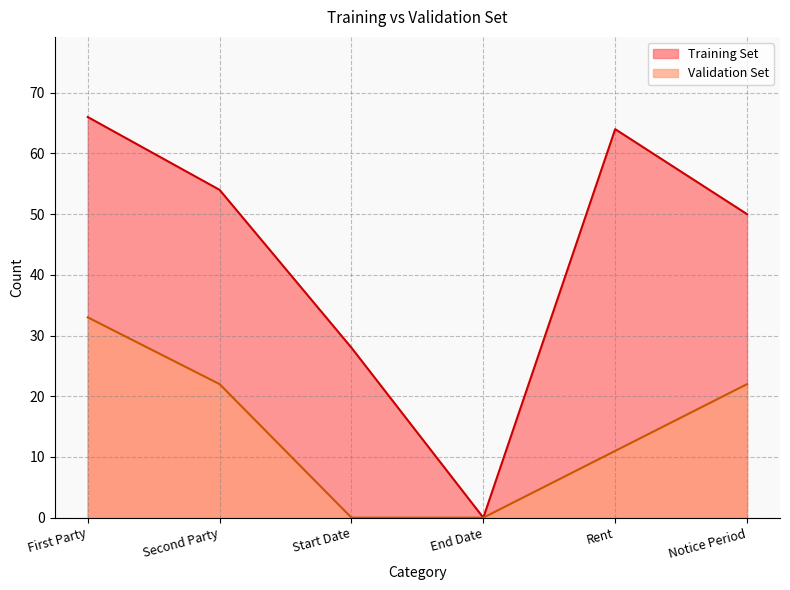

Which series has the widest spread of values?

Training Set